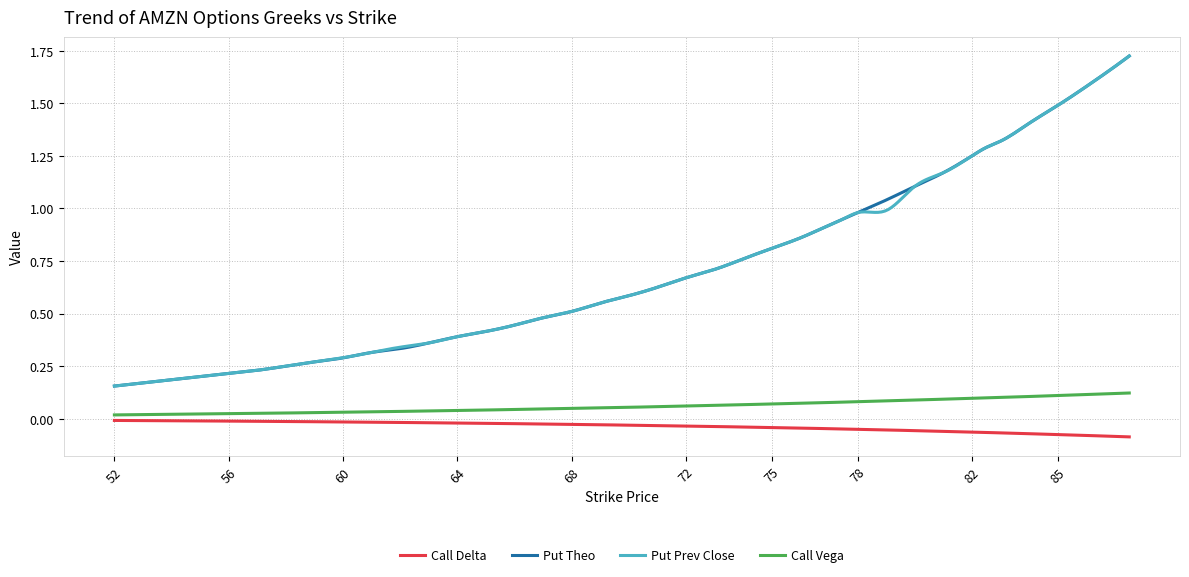

True or false: Put Theo and Call Delta cross at least once.

False